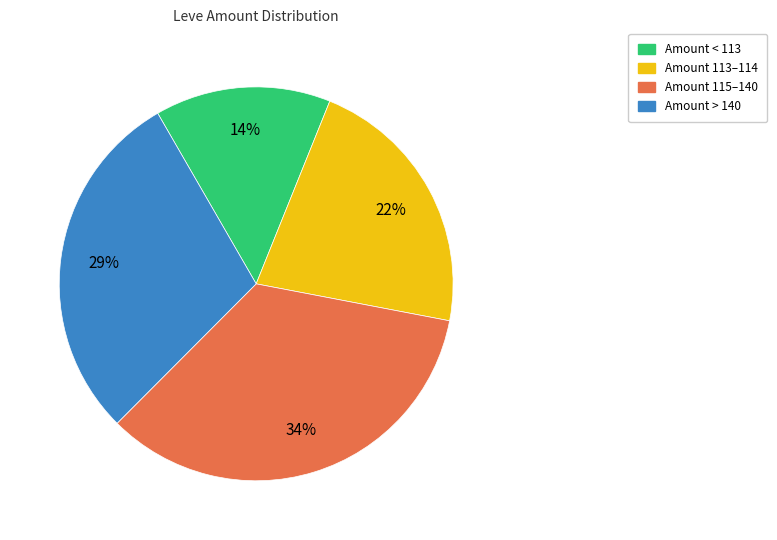

To the nearest percent, what is the difference between the largest and smallest slice percentages?

20%